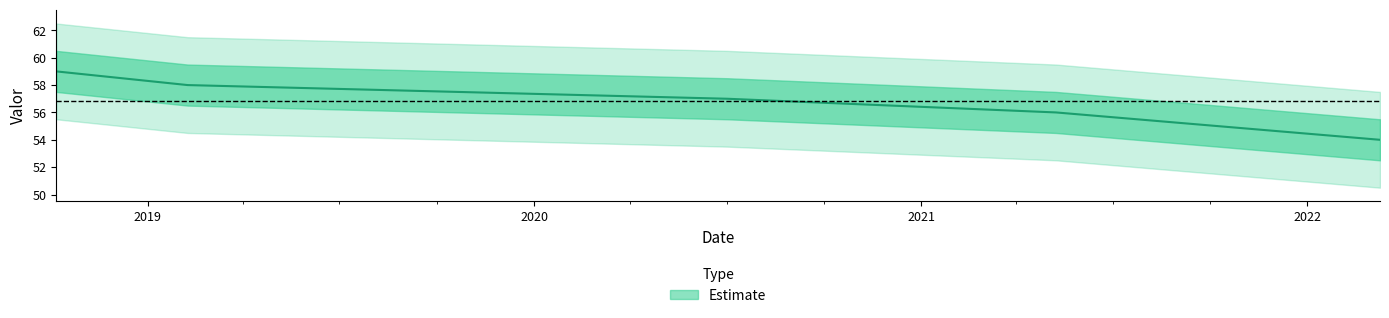

What is the change in value from 2018-10-06 09:00:00 to 2019-02-07 14:00:00?

-1